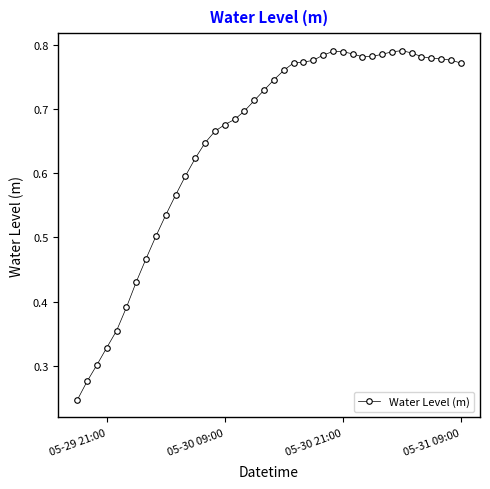

How many values are between 0 and 1?

40